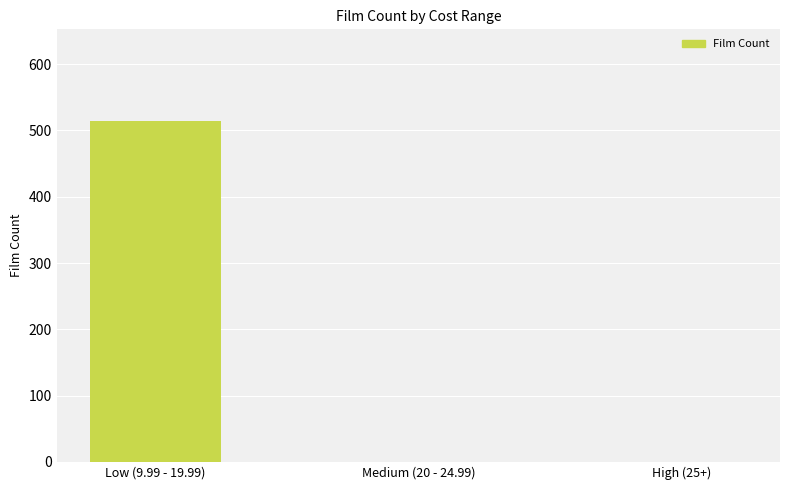

What is the maximum value shown in the chart?

514